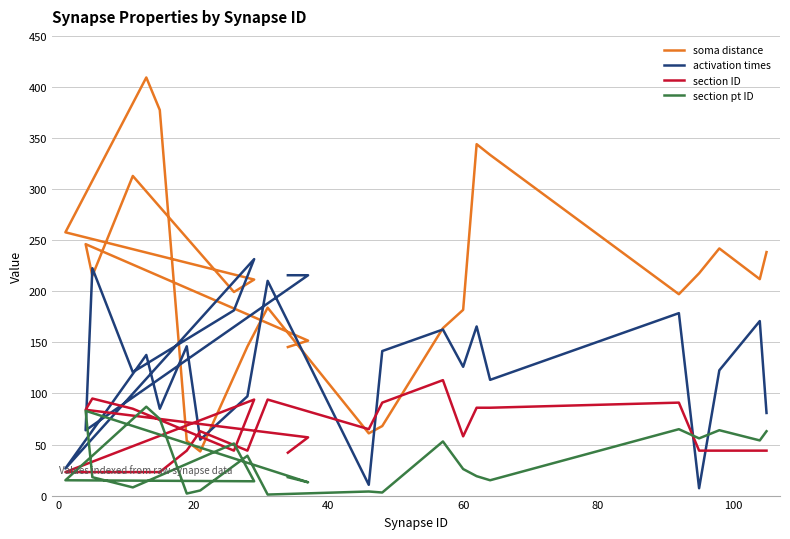

Which series has the largest range (max minus min)?

soma distance